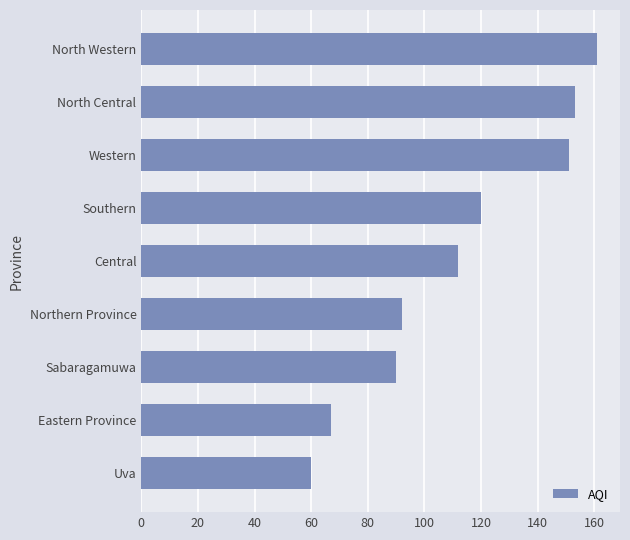

List the labels in order of value, smallest first.

Uva, Eastern Province, Sabaragamuwa, Northern Province, Central, Southern, Western, North Central, North Western